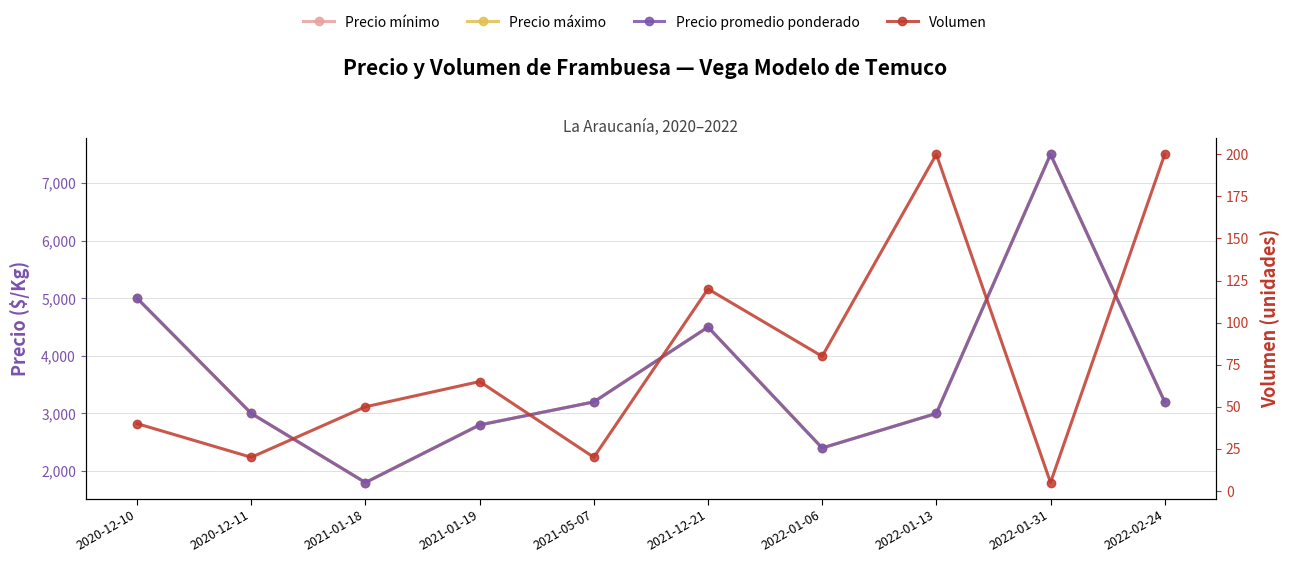

Reading right to left, transcribe all the data shown in this chart.

Precio mínimo: 3200	7500	3000	2400	4500	3200	2800	1800	3000	5000
Precio máximo: 3200	7500	3000	2400	4500	3200	2800	1800	3000	5000
Precio promedio ponderado: 3200	7500	3000	2400	4500	3200	2800	1800	3000	5000
Volumen: 200	5	200	80	120	20	65	50	20	40